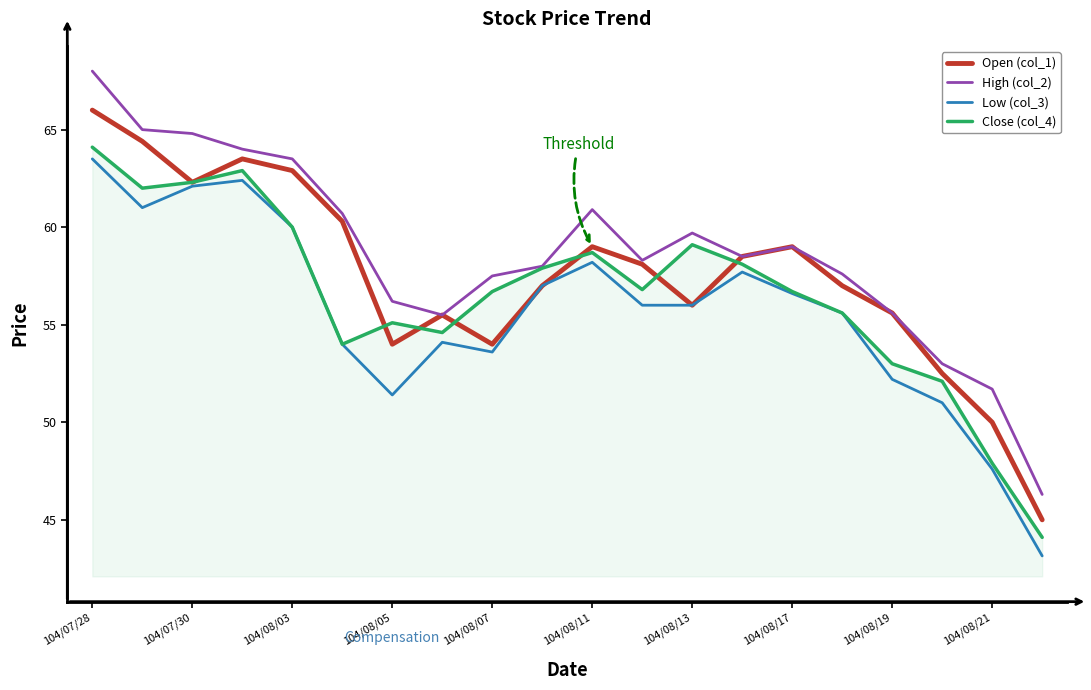

Which series has the largest range (max minus min)?

High (col_2)